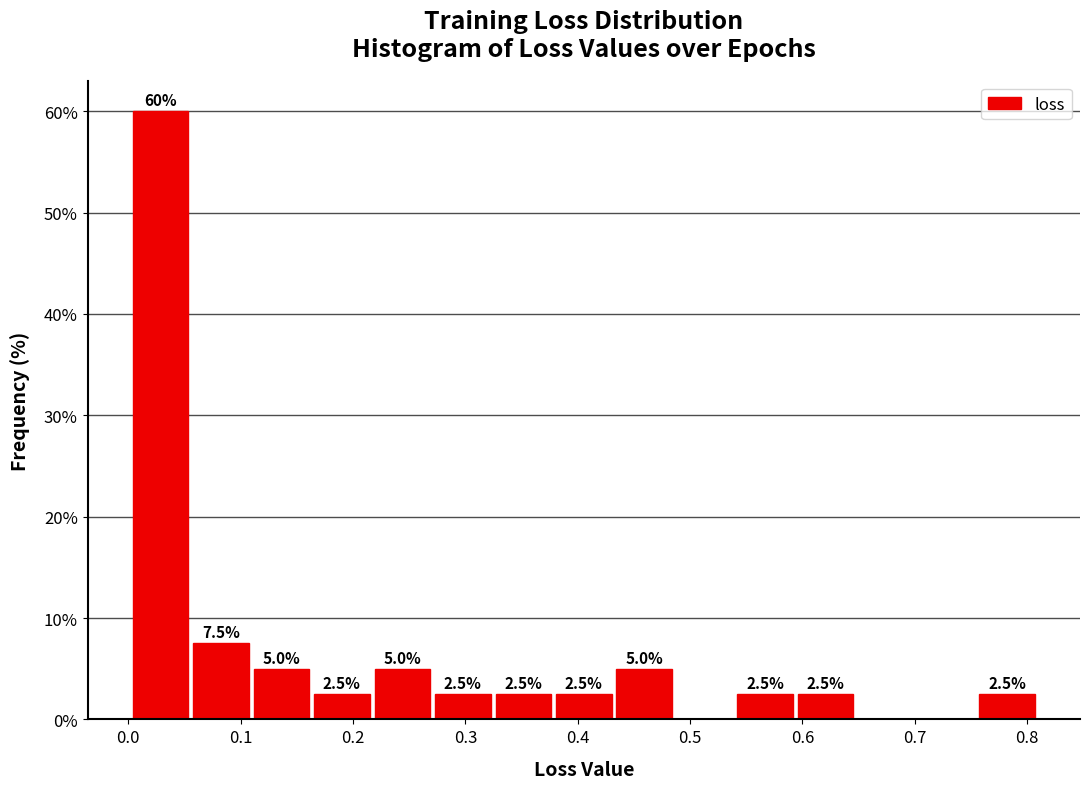

Over which range of the x-axis is the bar tallest?

0.00 to 0.06